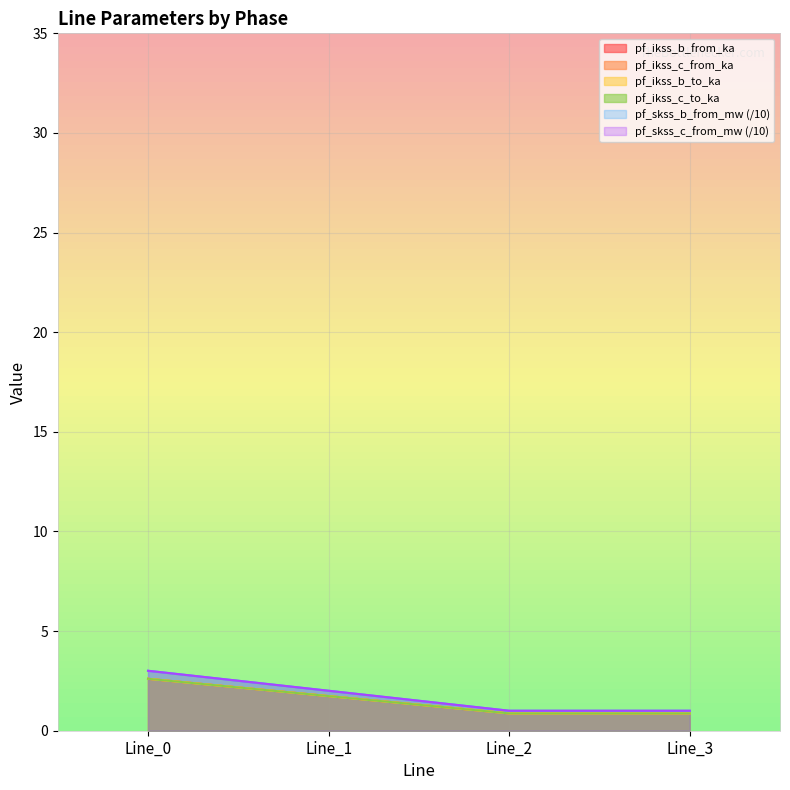

Between Line_0 and Line_2, which series saw the biggest shift?

pf_skss_b_from_mw